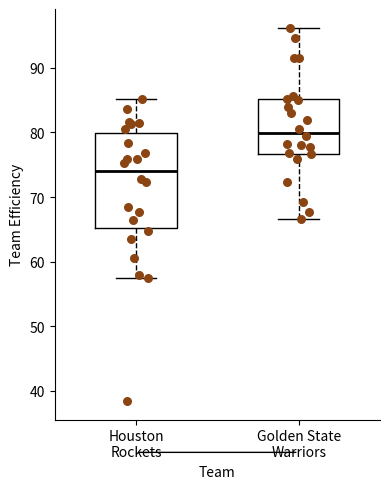

Which box has the highest median line?

Golden State Warriors